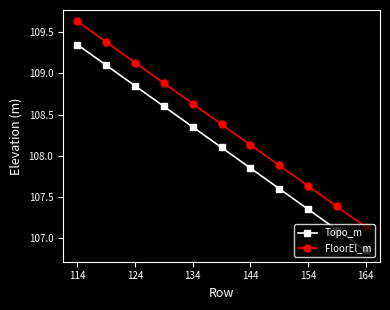

How many distinct data groups are displayed?

2